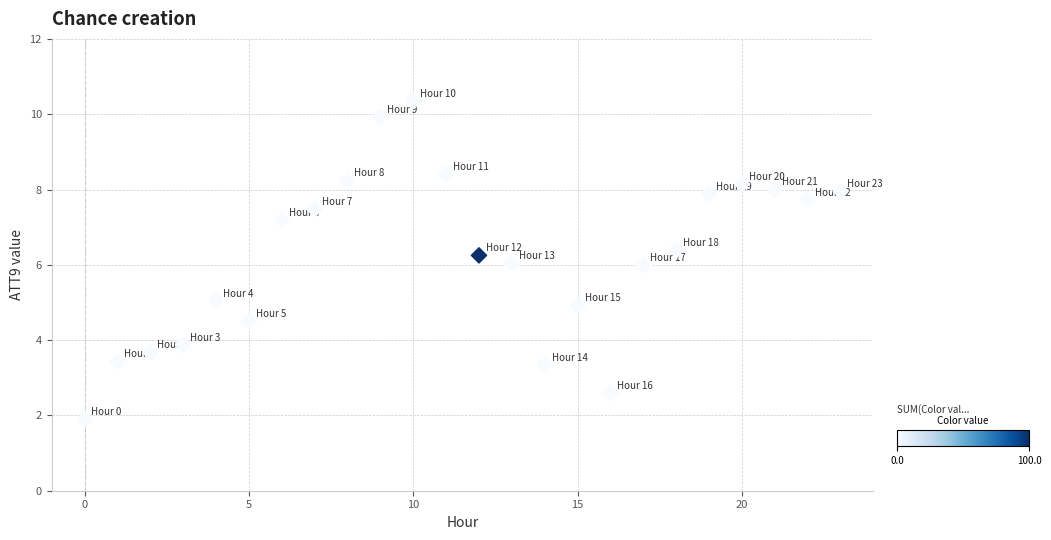

What is the range of Y values (max minus min)?

8.4